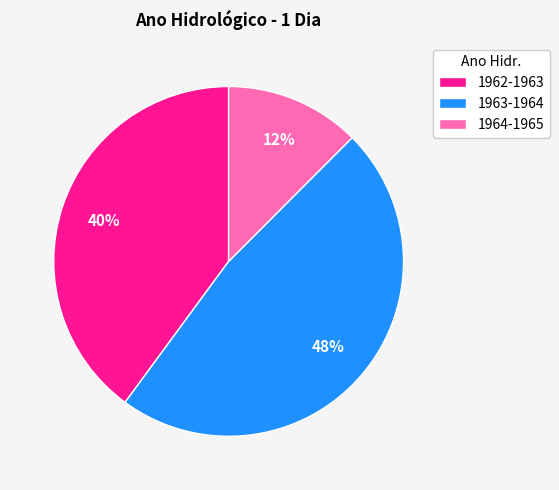

Count the number of slices in the pie.

3